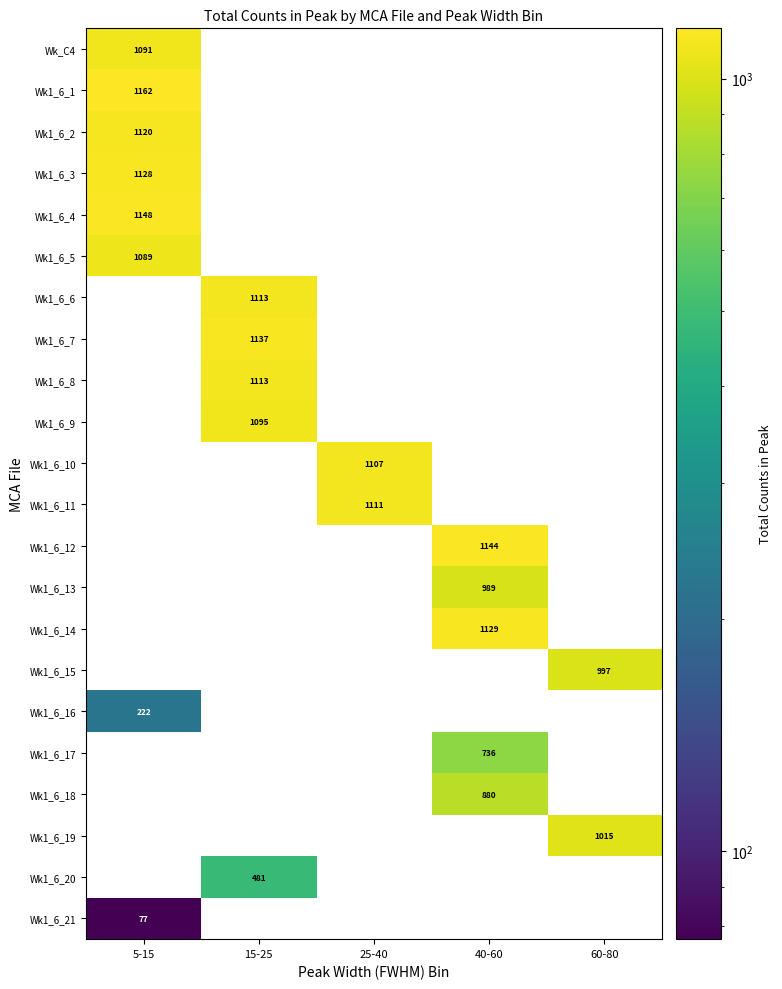

The value of Wk1_6_1 at 5-15 is 1162. True or false?

True